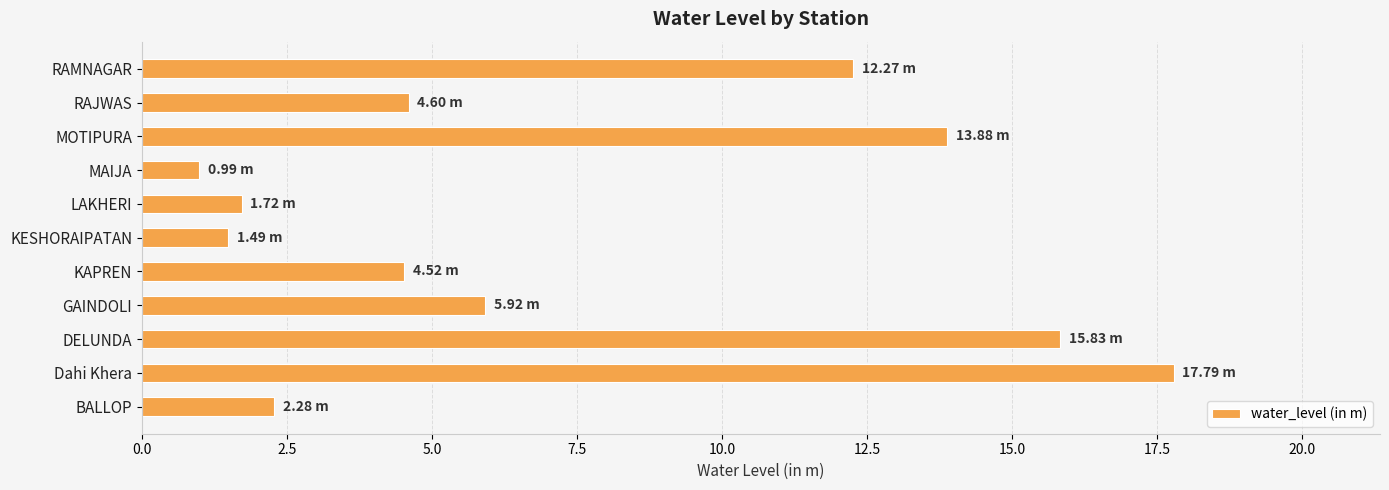

At which category does the chart reach its peak across all series?

Dahi Khera